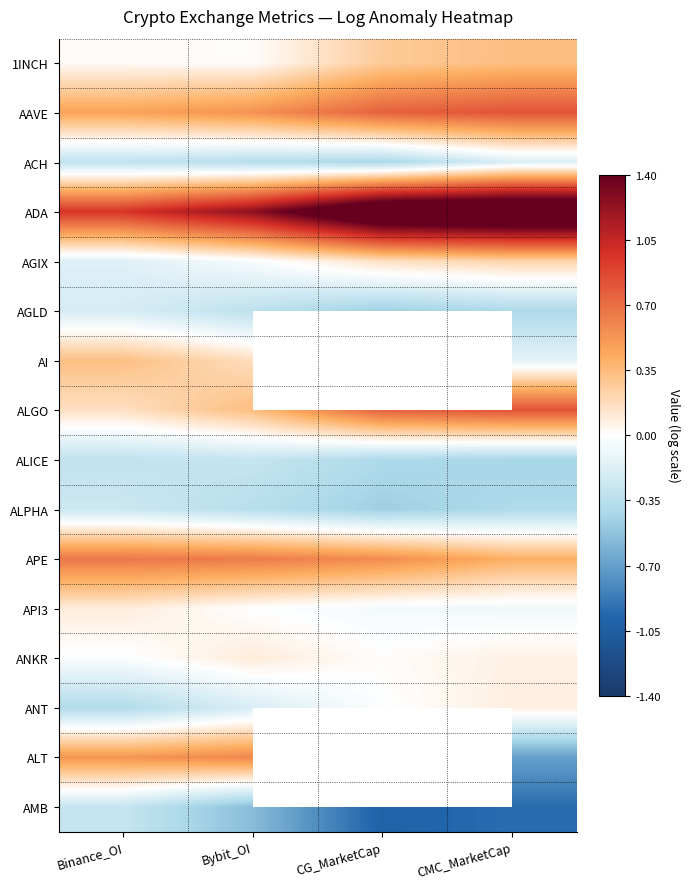

What is the lowest value of the ACH series?

-0.4